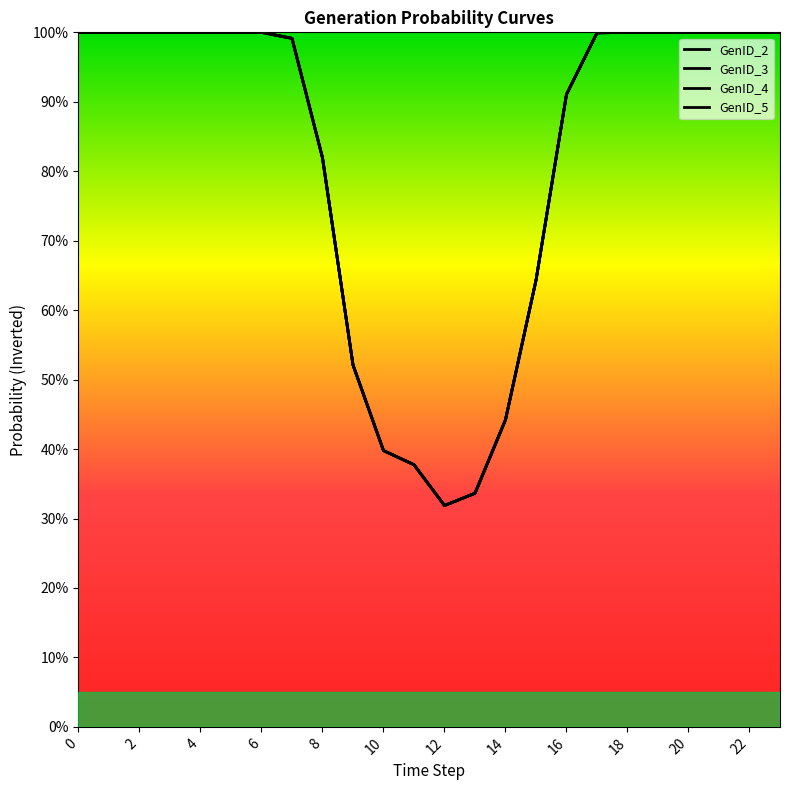

True or false: GenID_4 and GenID_3 intersect in this chart.

False